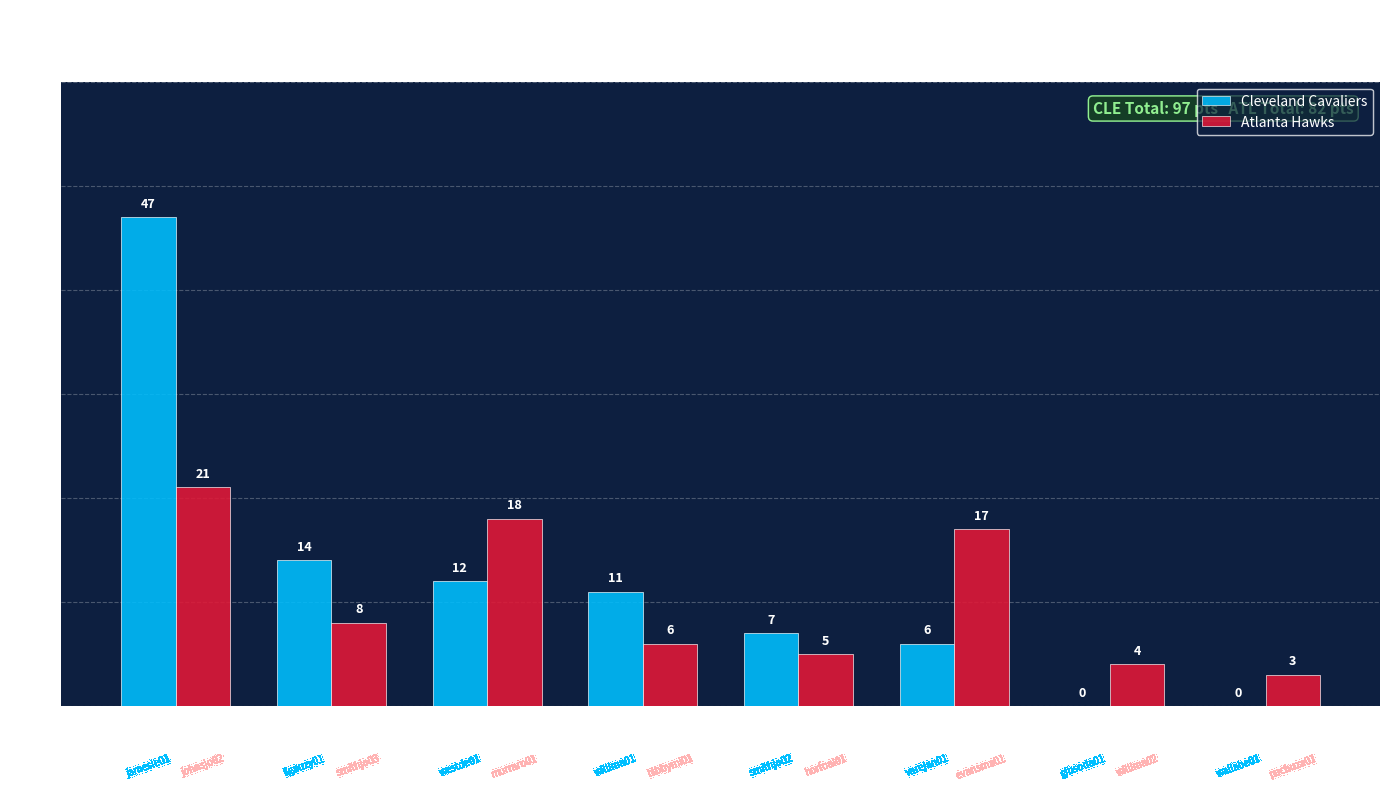

Reading right to left, transcribe all the data shown in this chart.

Cleveland Cavaliers: Slot 8=0	Slot 7=0	Slot 6=6	Slot 5=7	Slot 4=11	Slot 3=12	Slot 2=14	Slot 1=47
Atlanta Hawks: Slot 8=3	Slot 7=4	Slot 6=17	Slot 5=5	Slot 4=6	Slot 3=18	Slot 2=8	Slot 1=21